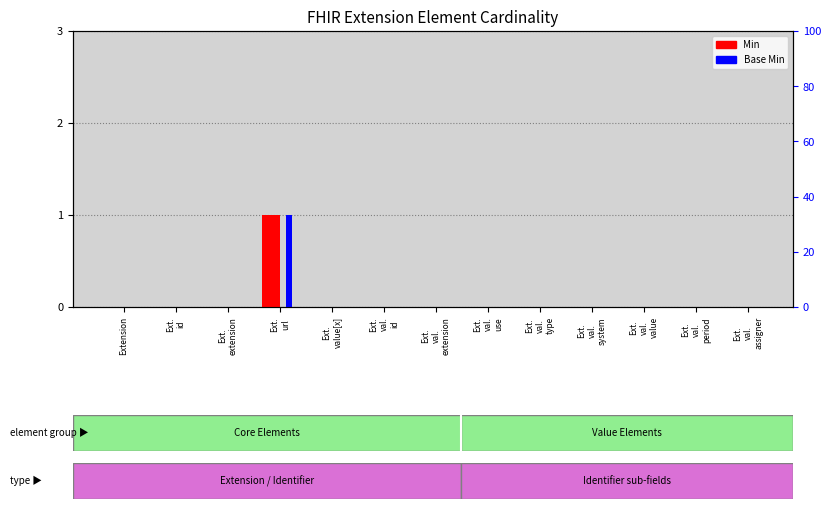

How many categories are shown in the chart?

13